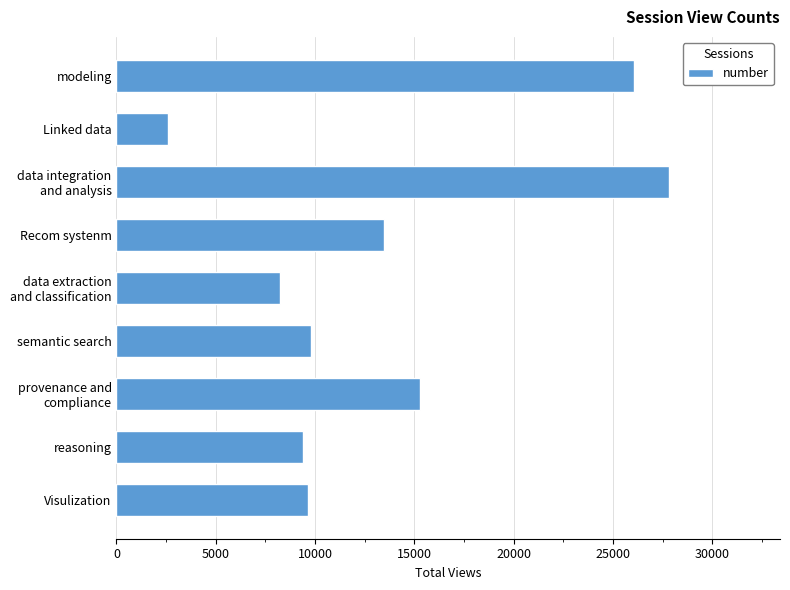

Where is the data nearest to the value 15210?

provenance and
compliance